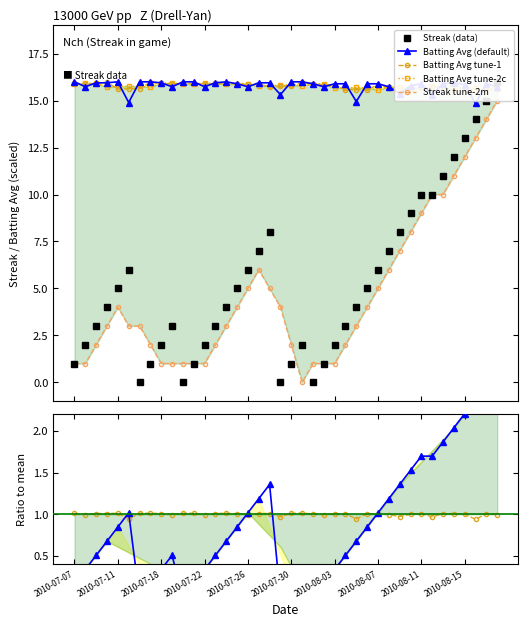

At which category does Batting Average1 reach its first local peak?

2010-07-11